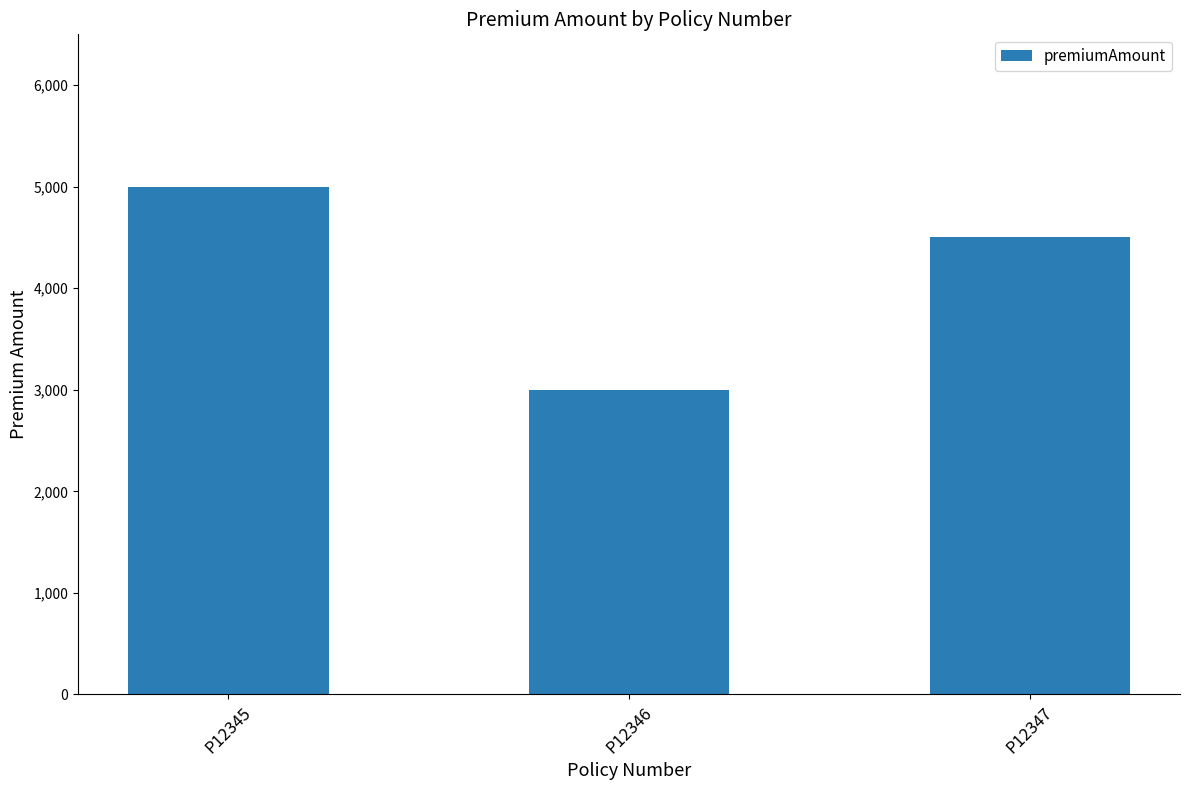

What is the value of the 1st bar from the left?

5000